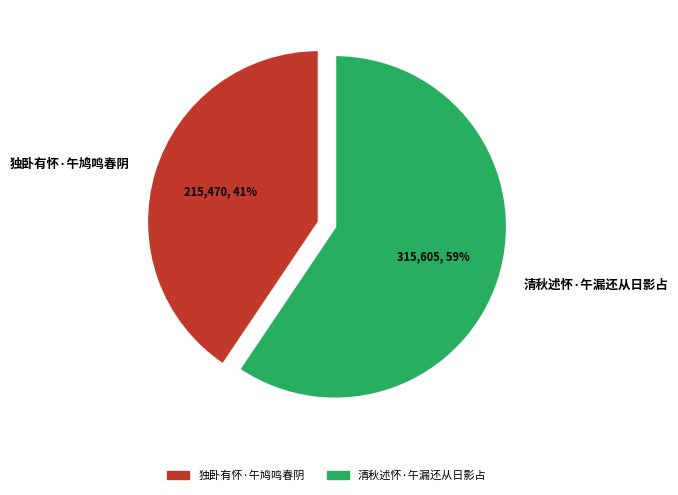

What is the majority slice?

清秋述怀·午漏还从日影占